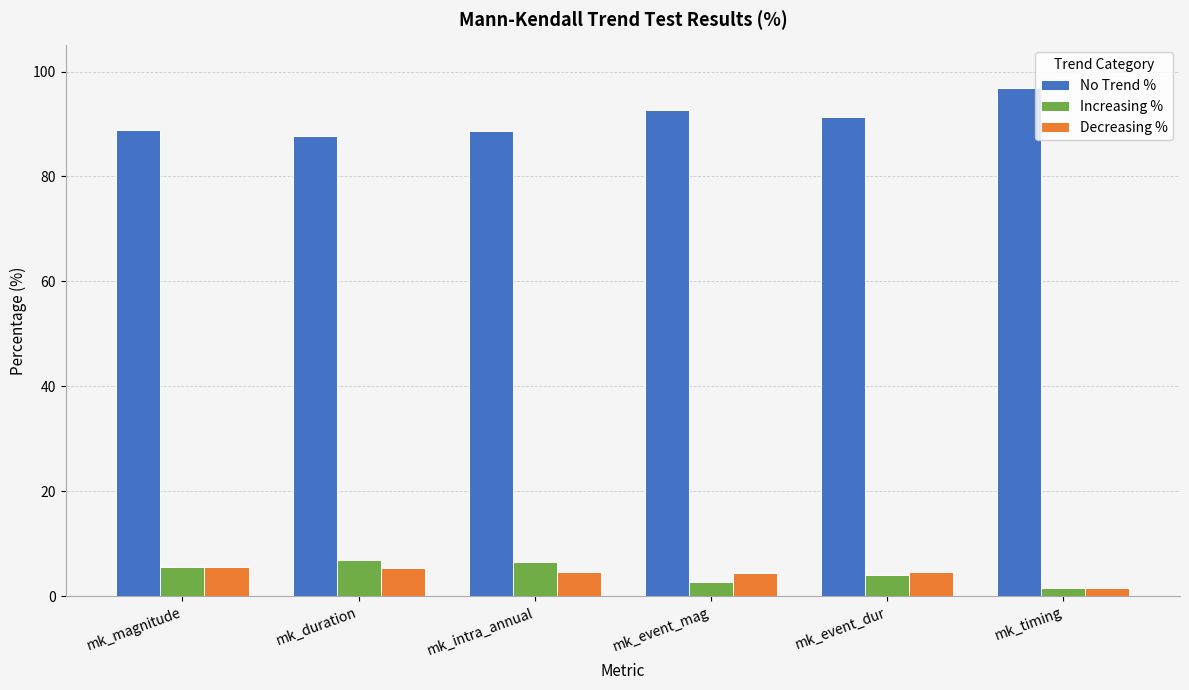

At which category does the chart reach its minimum across all series?

mk_timing